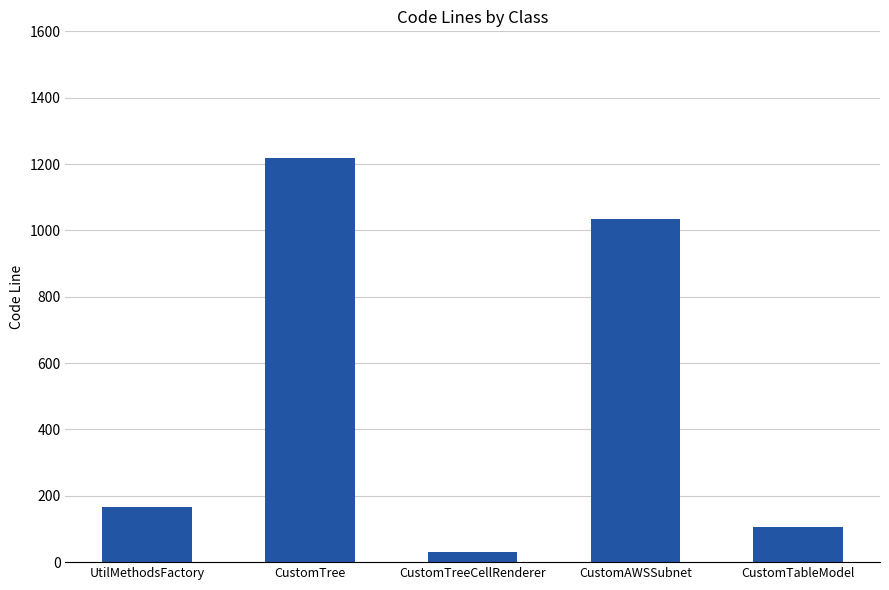

What position from the right is UtilMethodsFactory?

5